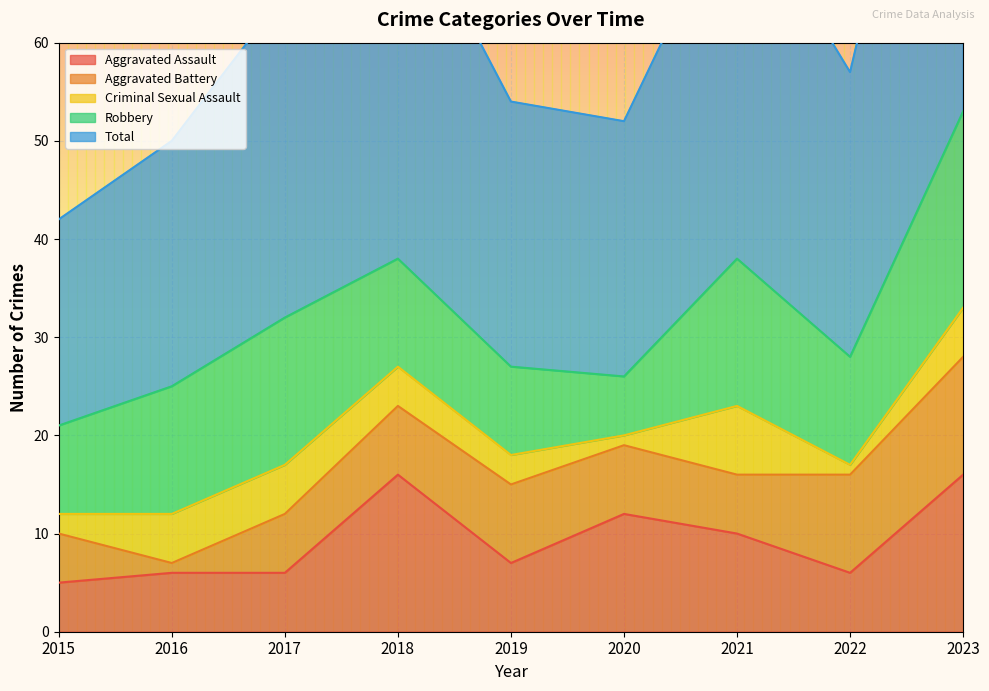

How many times do Robbery and Aggravated Battery cross each other?

2